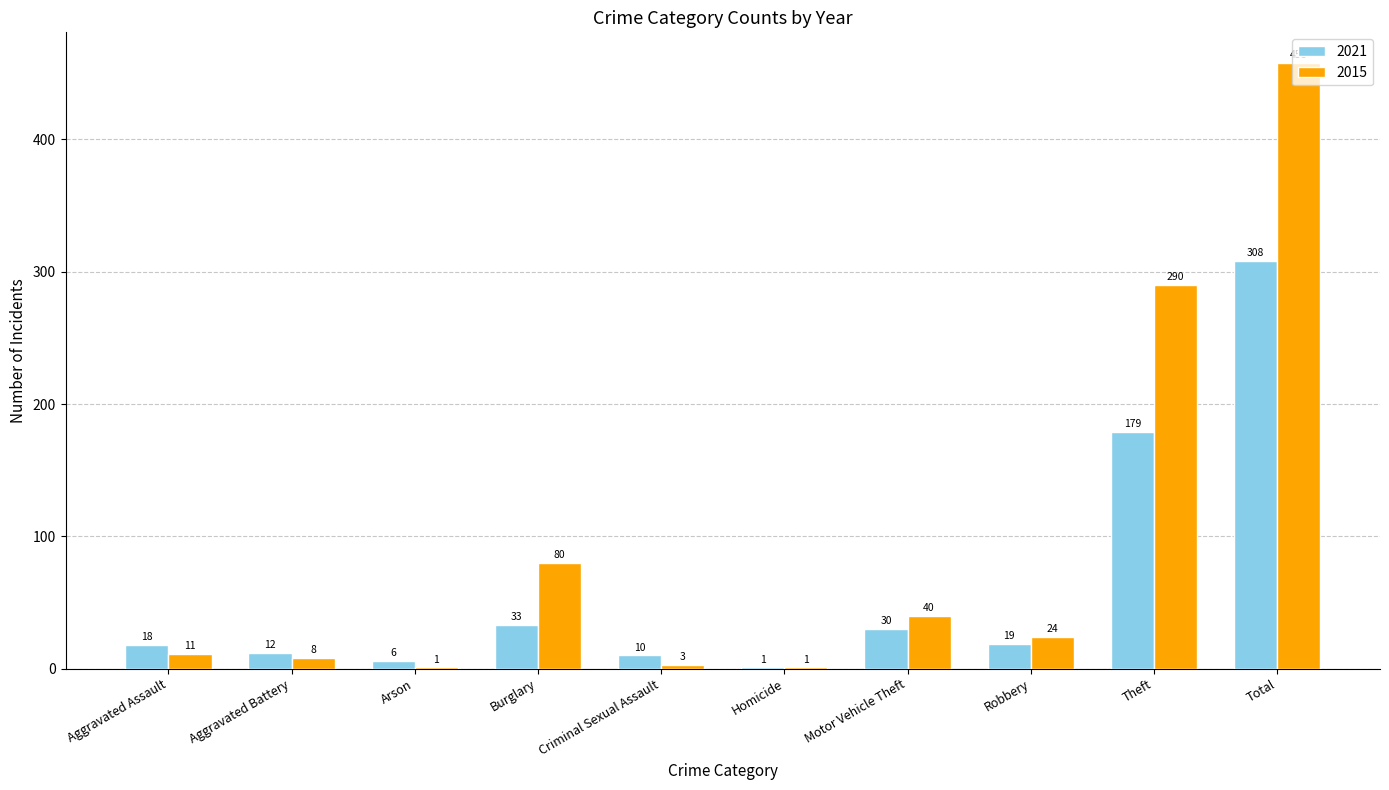

Reading right to left, transcribe all the data shown in this chart.

2021: 308	179	19	30	1	10	33	6	12	18
2015: 458	290	24	40	1	3	80	1	8	11